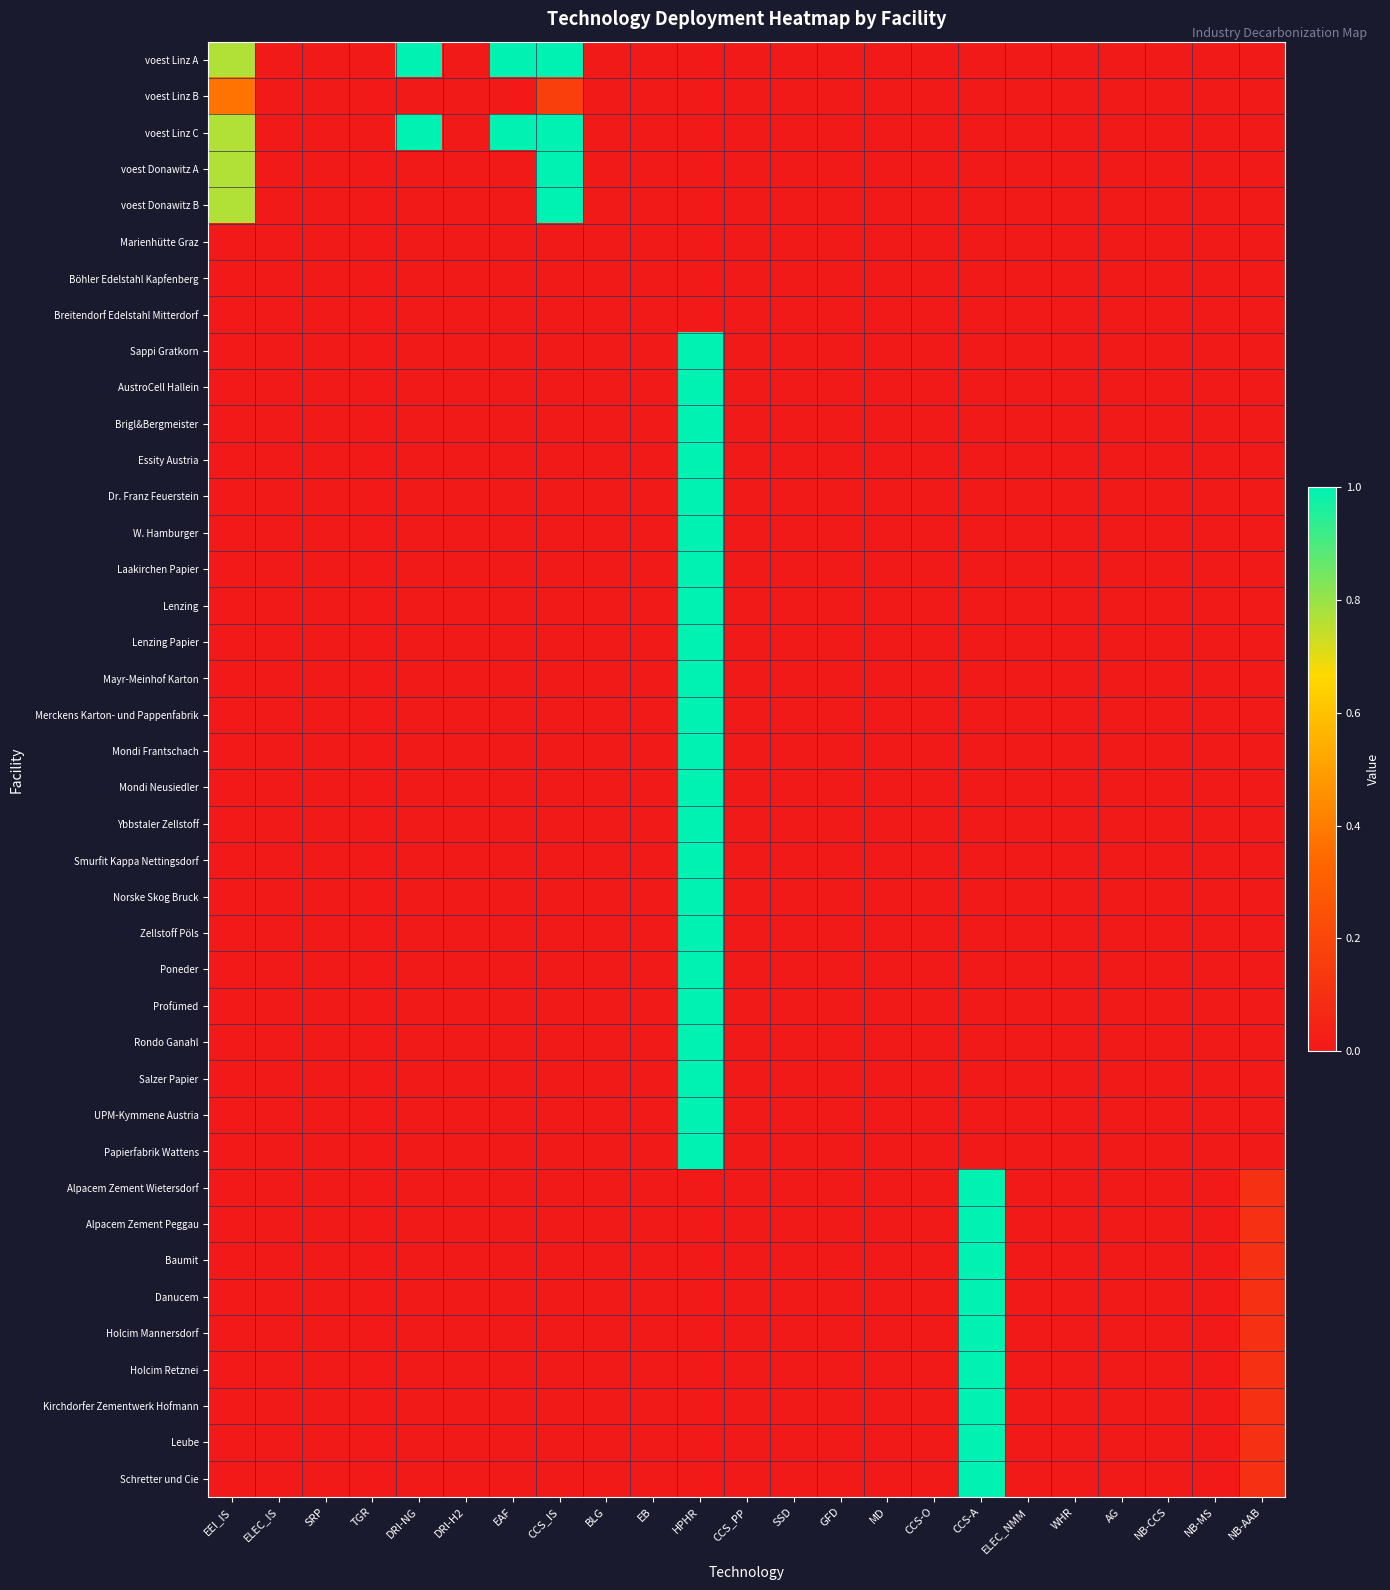

At DRI-NG, list the series in order from smallest to largest.

voest Linz B, voest Donawitz A, voest Donawitz B, Marienhütte Graz, Böhler Edelstahl Kapfenberg, Breitendorf Edelstahl Mitterdorf, Sappi Gratkorn, AustroCell Hallein, Brigl&Bergmeister, Essity Austria, Dr. Franz Feuerstein, W. Hamburger, Laakirchen Papier, Lenzing, Lenzing Papier, Mayr-Meinhof Karton, Merckens Karton- und Pappenfabrik, Mondi Frantschach, Mondi Neusiedler, Ybbstaler Zellstoff, Smurfit Kappa Nettingsdorf, Norske Skog Bruck, Zellstoff Pöls, Poneder, Profümed, Rondo Ganahl, Salzer Papier, UPM-Kymmene Austria, Papierfabrik Wattens, Alpacem Zement Wietersdorf, Alpacem Zement Peggau, Baumit, Danucem, Holcim Mannersdorf, Holcim Retznei, Kirchdorfer Zementwerk Hofmann, Leube, Schretter und Cie, voest Linz A, voest Linz C